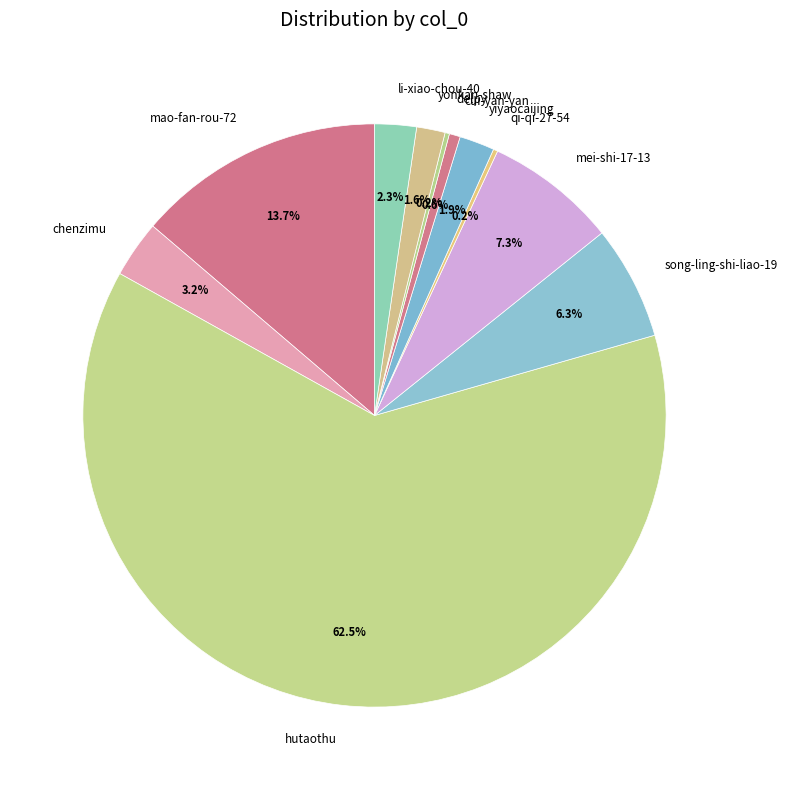

Is there any slice that represents more than half of the pie?

Yes